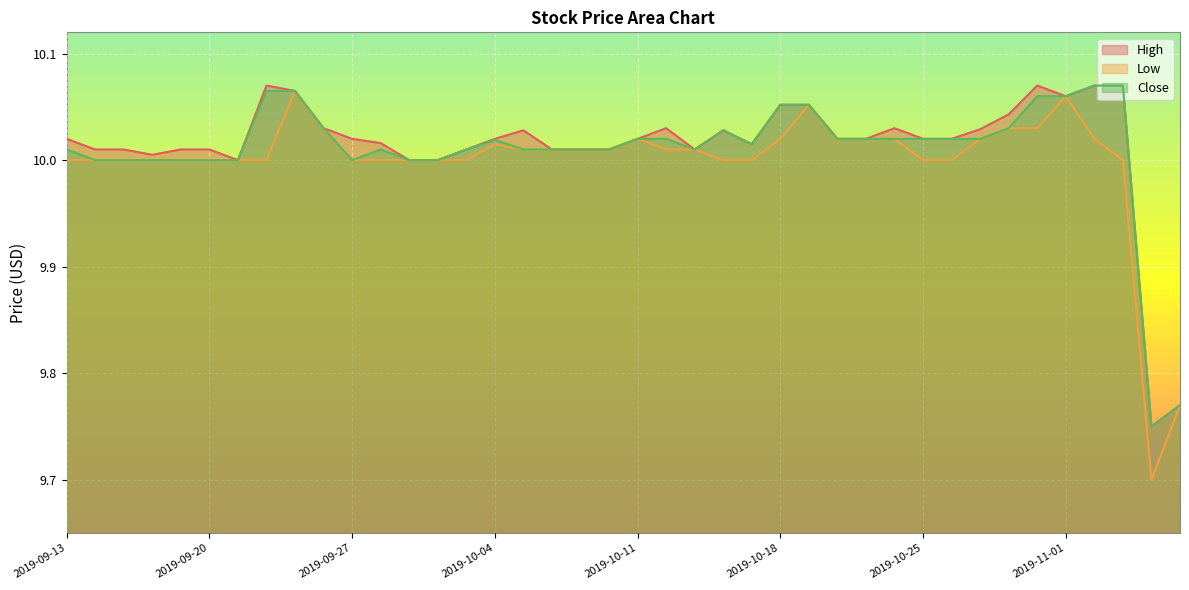

True or false: Close has a value of 10.0 at 2019-10-22.

True